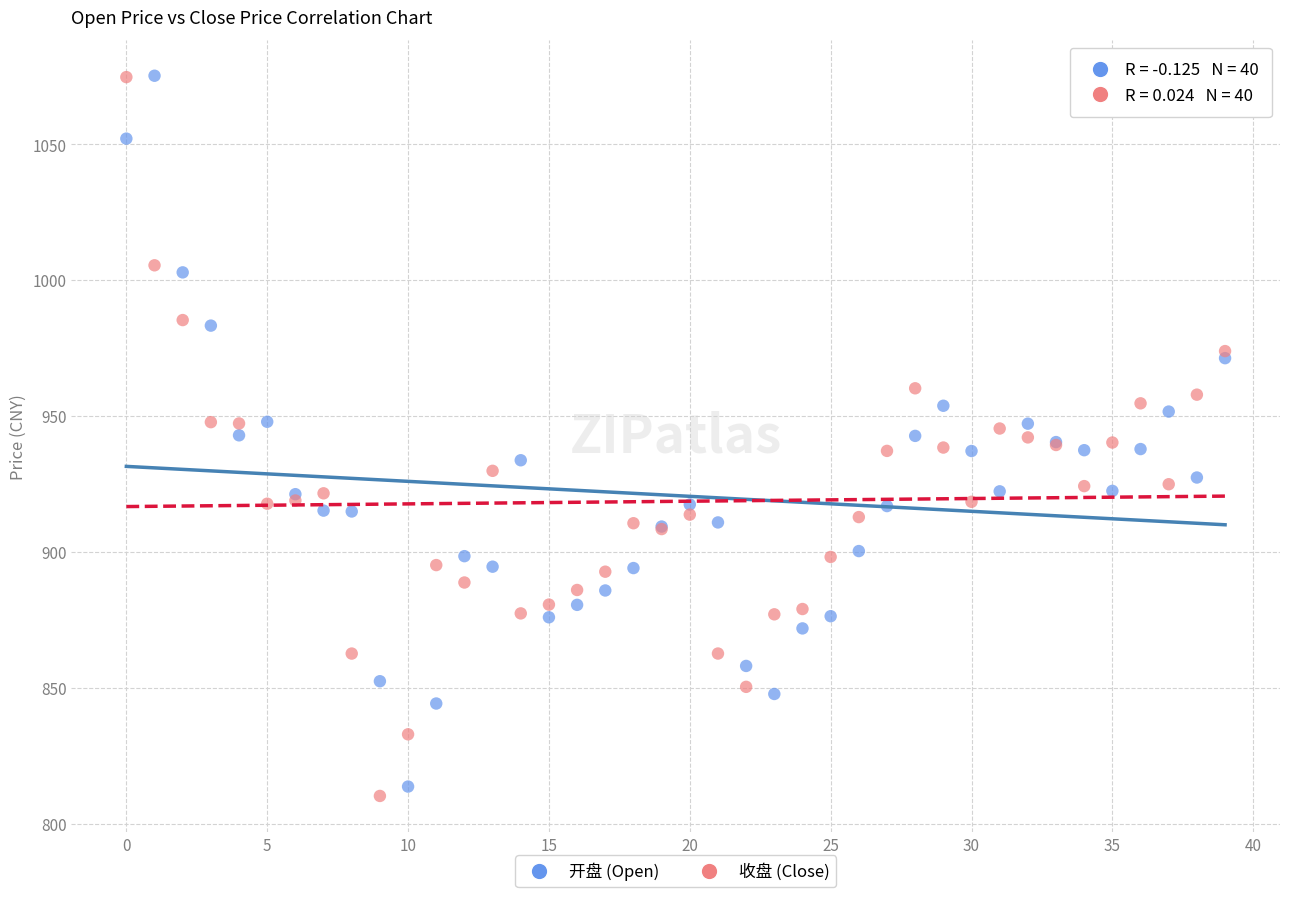

What are all the series names shown in the legend?

开盘 (Open), 收盘 (Close)